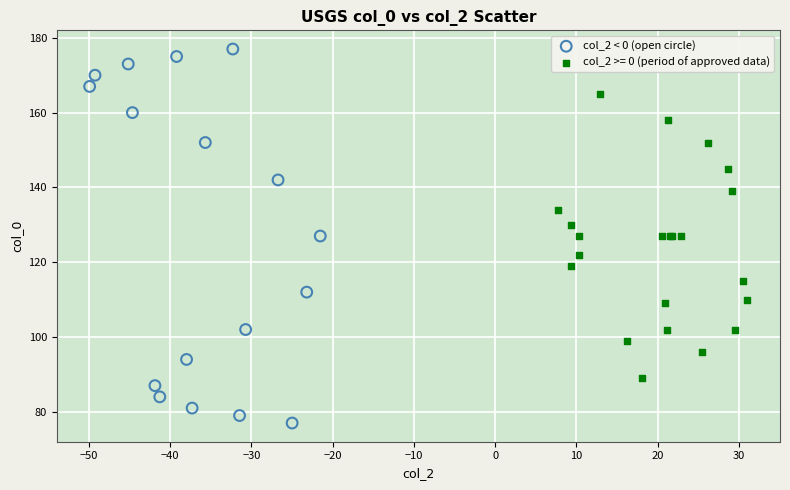

Which series reaches the maximum Y coordinate?

col_2 < 0 (open circle)